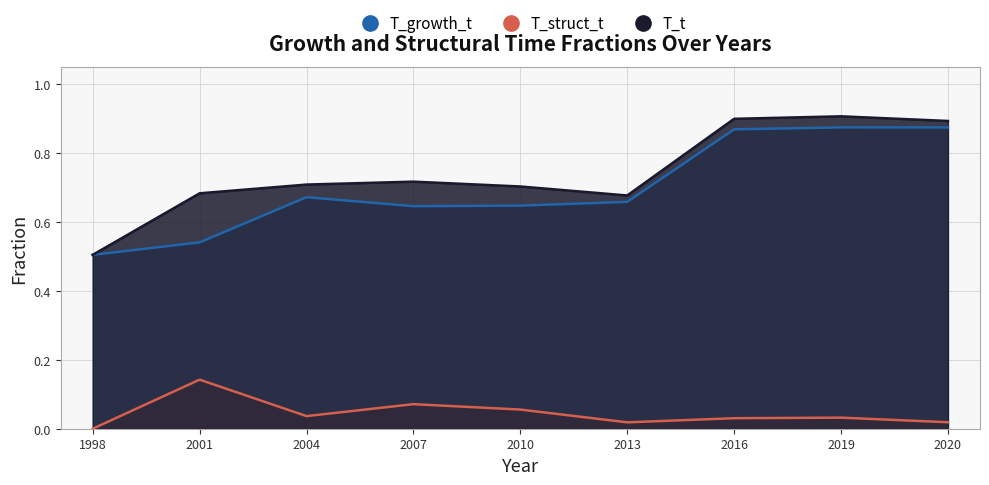

What is the value of the T_struct_t point at the 2nd from the left?

0.1